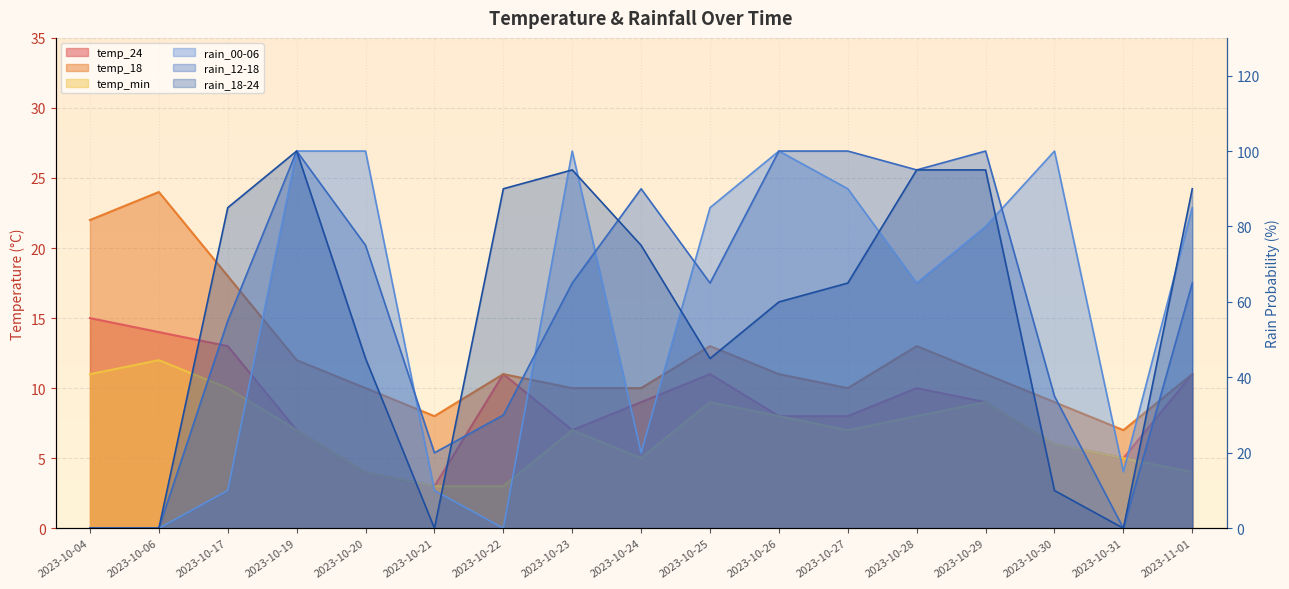

True or false: rain_00-06 has a value of 85 at 2023-10-25.

True